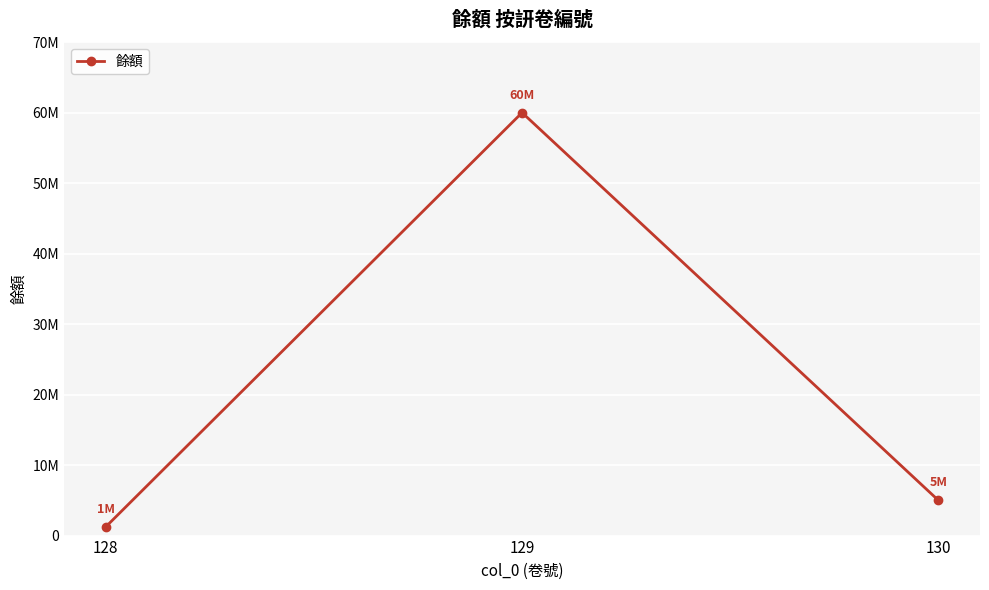

What is the approximate value at 130, to the nearest 100?

5000000